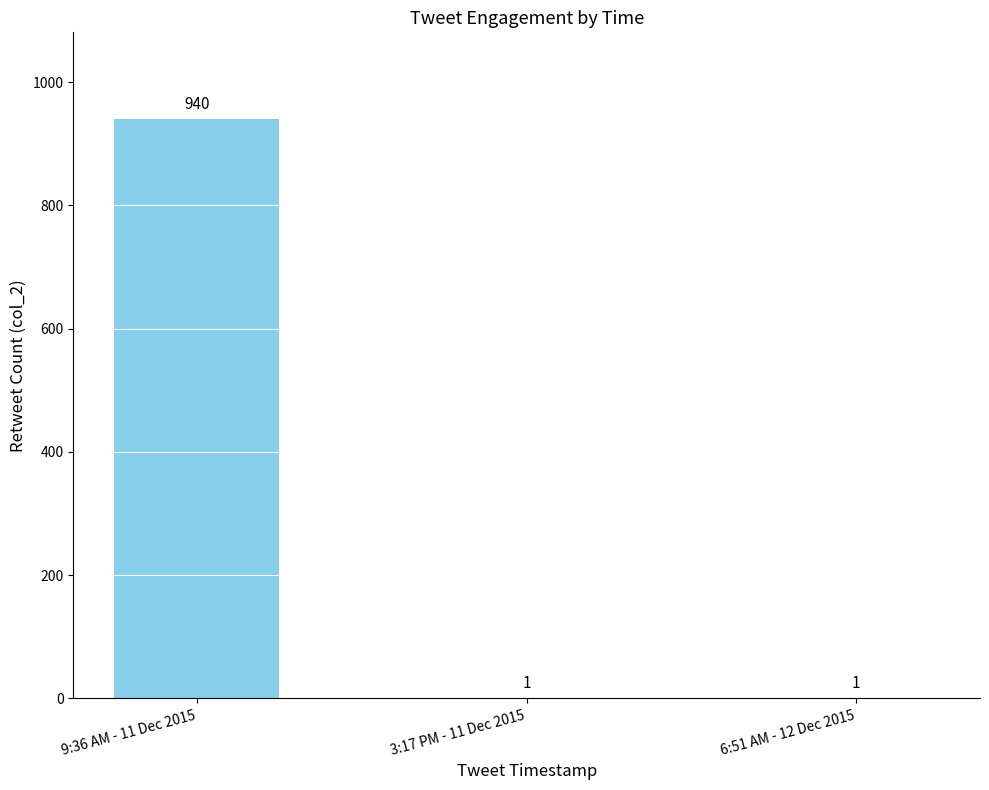

What value does the data have at 6:51 AM - 12 Dec 2015?

1